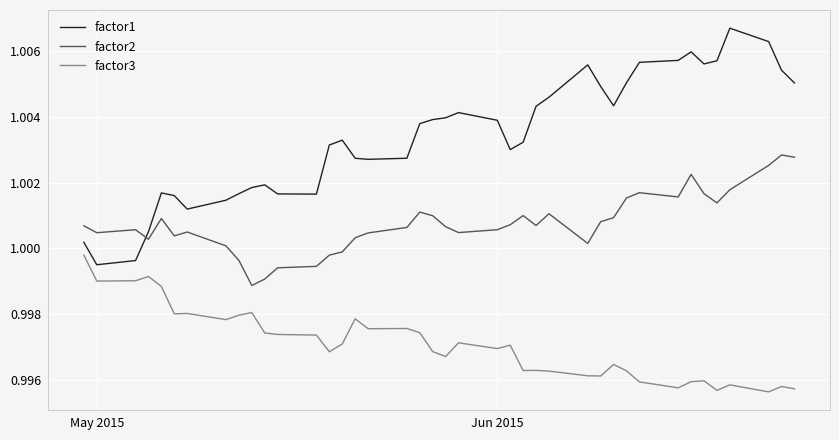

Which series has the largest total across all categories?

factor1